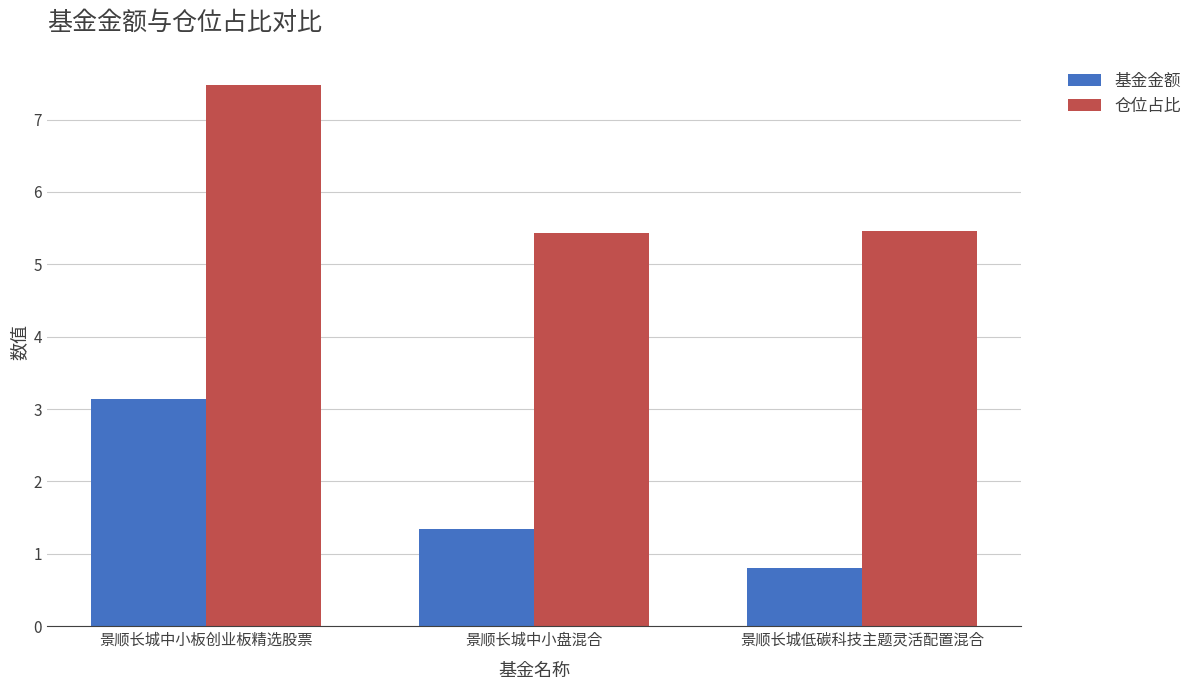

What is the label of the 2nd bar from the right?

景顺长城中小盘混合